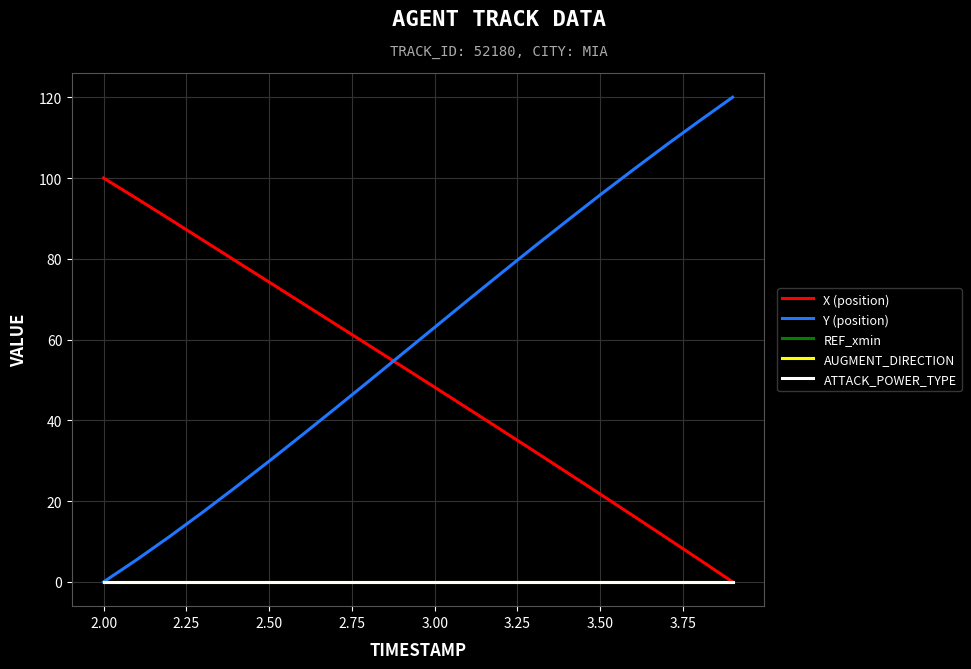

Does the chart have visible grid lines?

Yes